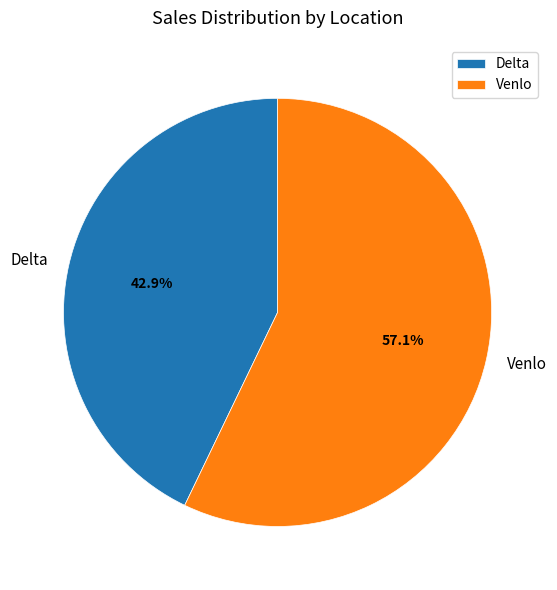

Is the sum of Venlo and Delta greater than half?

Yes